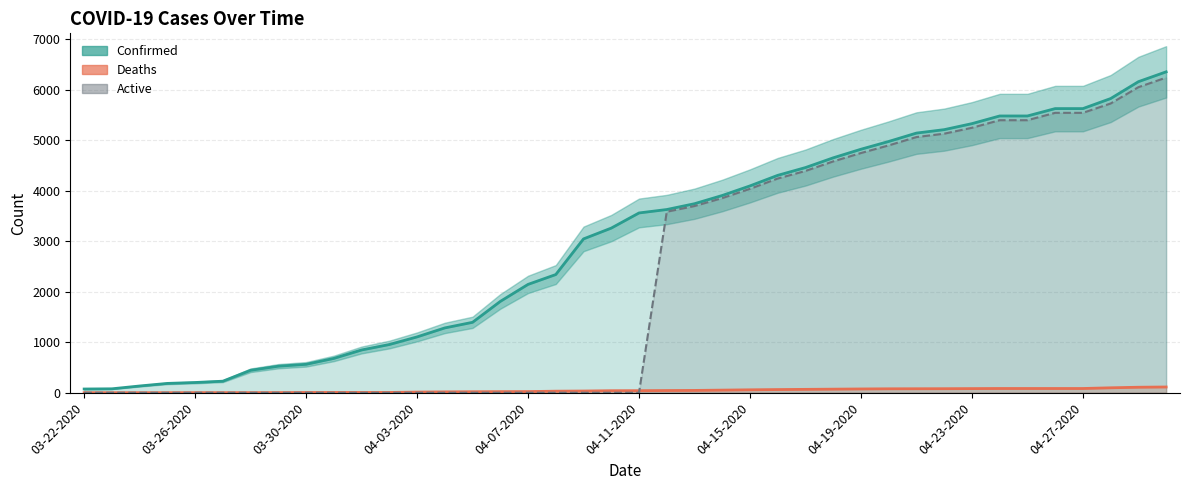

List the series in order of their peak value, lowest first.

Deaths, Active, Confirmed